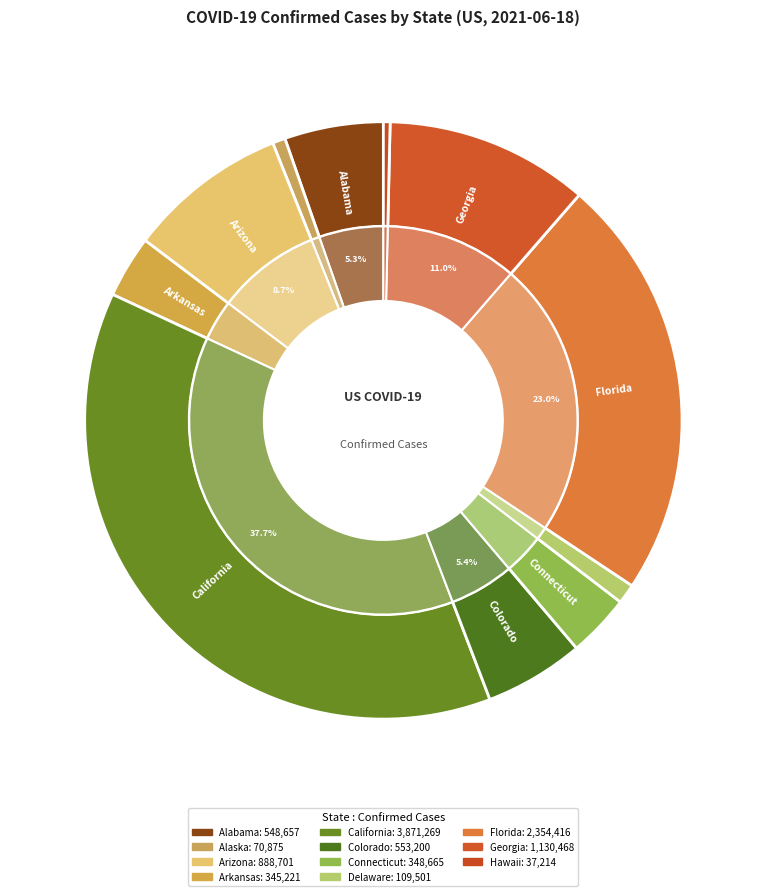

What is the change in value from Alabama to Hawaii?

-511443